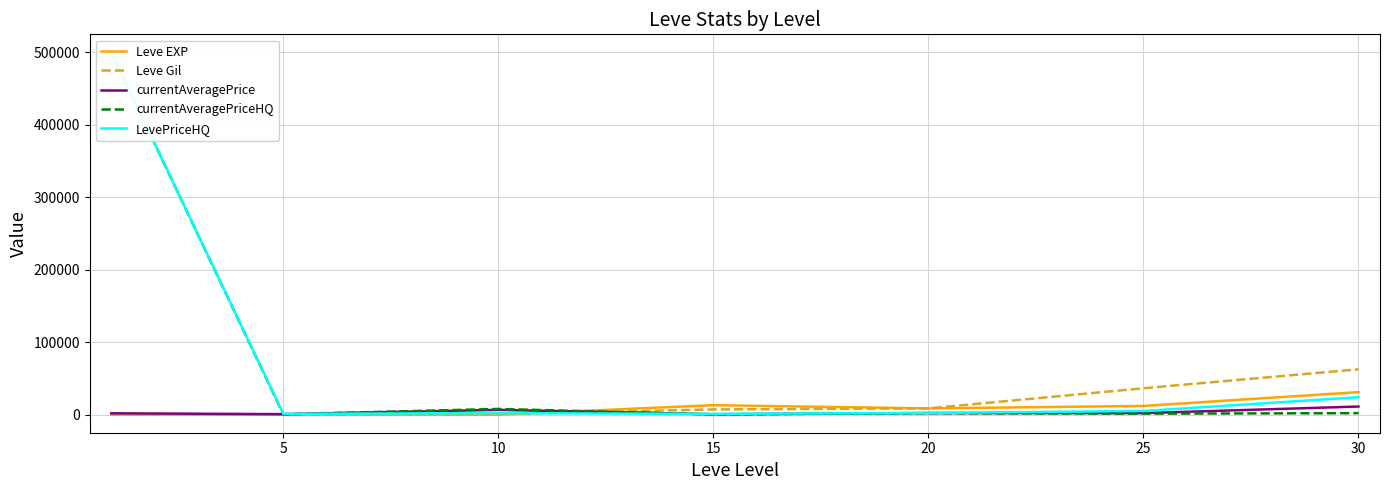

At which label is currentAveragePriceHQ closest to 250145?

10